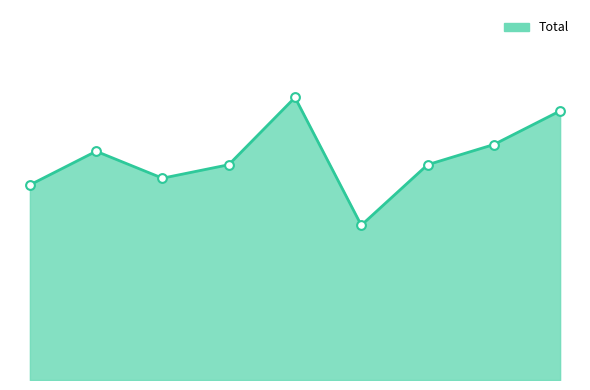

Is this an area chart (filled region under the line)?

Yes